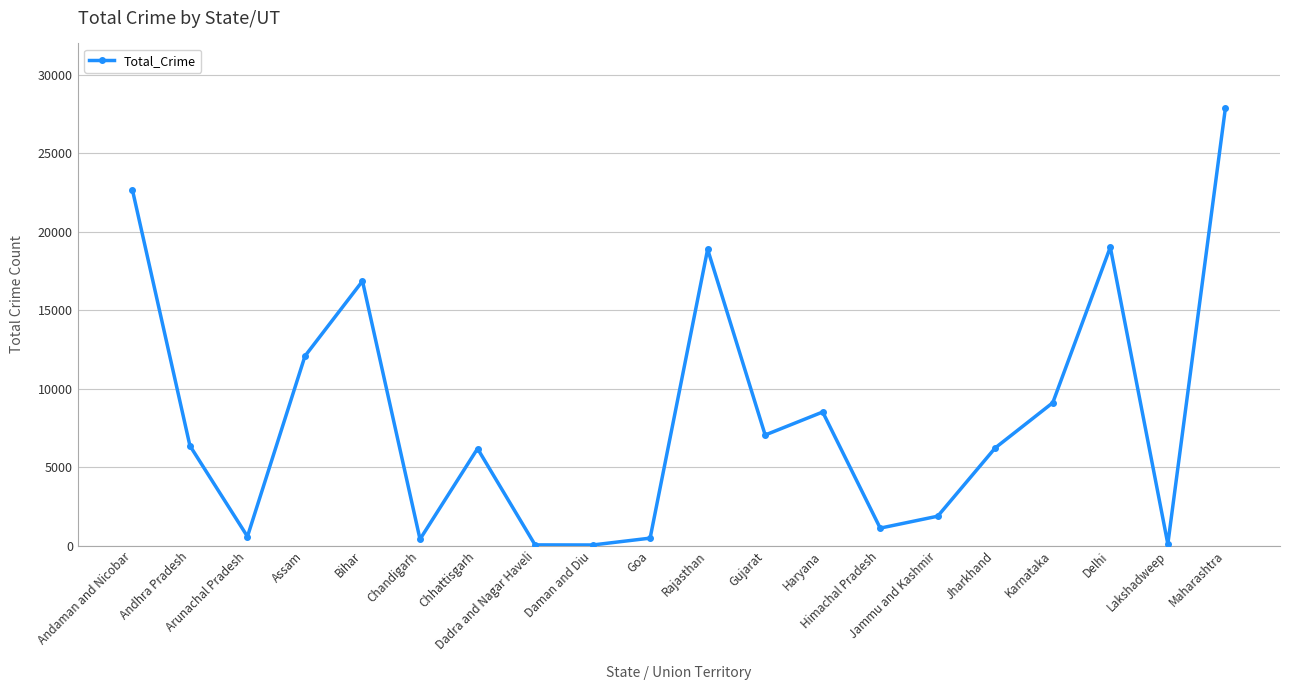

How many data points does each series have?

20